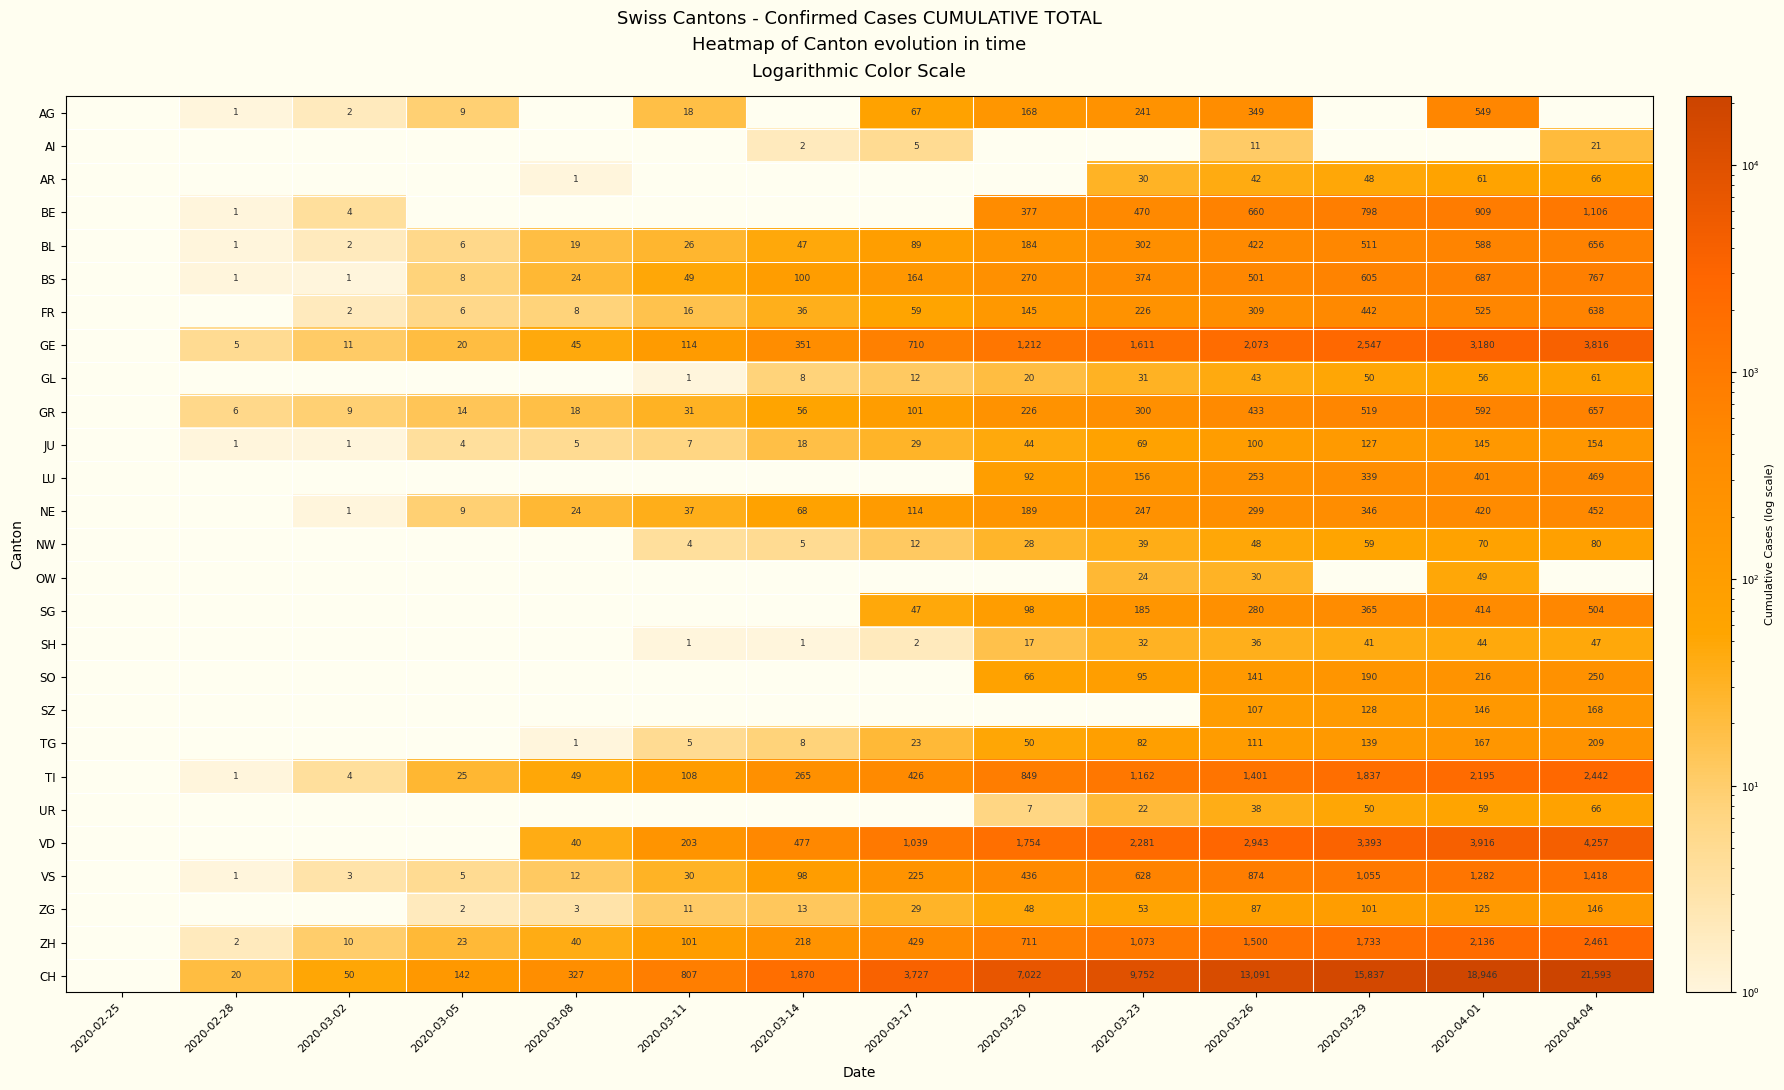

True or false: CH has a value of 3727 at 2020-03-17.

True